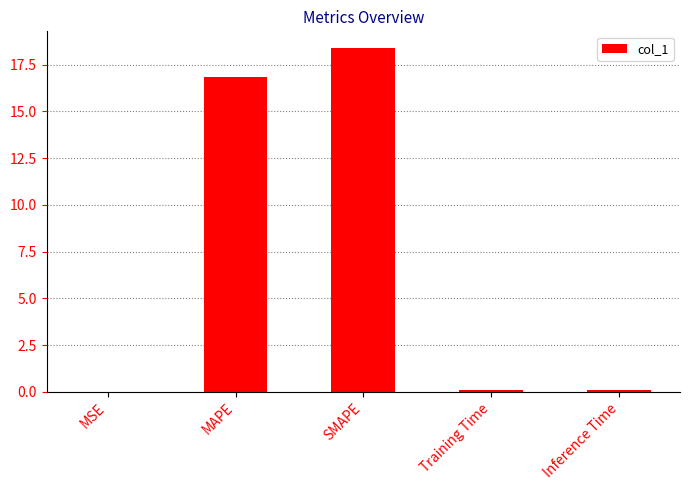

What is the maximum value shown in the chart?

18.4